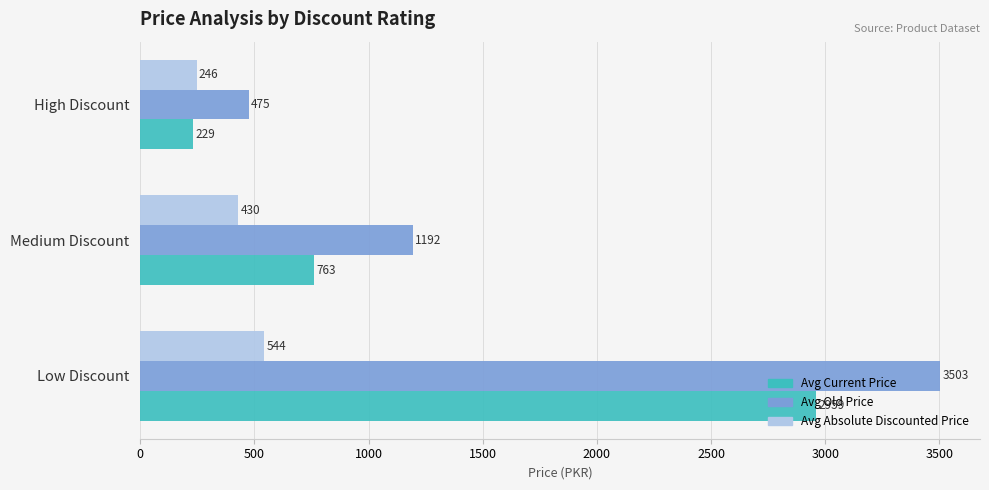

What is the average value of the Avg Absolute Discounted Price series?

406.4